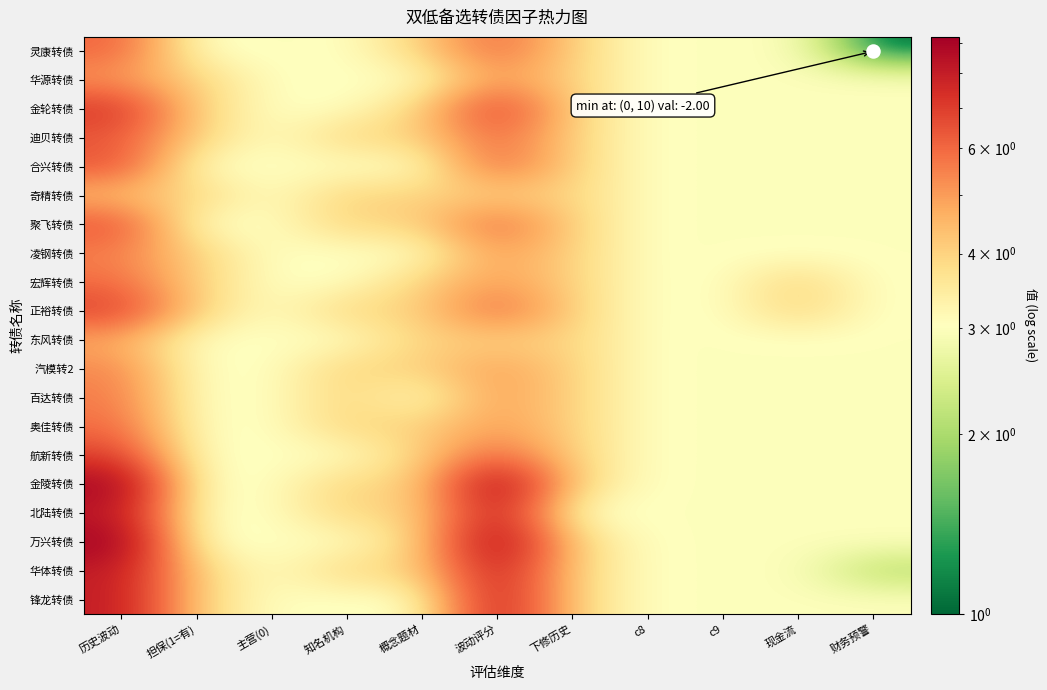

Reading left to right, extract all data points from this chart.

灵康转债: 历史波动=6.1	担保(1=有)=3.0	主营(0)=3.0	知名机构=3.0	概念题材=4.0	波动评分=6.0	下修历史=4.0	c8=3.0	c9=3.0	现金流=3.0	财务预警=1.0
华源转债: 历史波动=5.0	担保(1=有)=4.0	主营(0)=3.0	知名机构=3.0	概念题材=3.0	波动评分=5.0	下修历史=4.0	c8=3.0	c9=3.0	现金流=3.0	财务预警=3.0
金轮转债: 历史波动=7.2	担保(1=有)=4.0	主营(0)=3.0	知名机构=3.0	概念题材=4.0	波动评分=7.0	下修历史=4.0	c8=3.0	c9=3.0	现金流=3.0	财务预警=3.0
迪贝转债: 历史波动=6.3	担保(1=有)=4.0	主营(0)=3.0	知名机构=4.0	概念题材=4.0	波动评分=6.0	下修历史=4.0	c8=3.0	c9=3.0	现金流=3.0	财务预警=3.0
合兴转债: 历史波动=6.5	担保(1=有)=3.0	主营(0)=3.0	知名机构=3.0	概念题材=3.0	波动评分=6.0	下修历史=4.0	c8=3.0	c9=3.0	现金流=3.0	财务预警=3.0
奇精转债: 历史波动=4.3	担保(1=有)=4.0	主营(0)=3.0	知名机构=4.0	概念题材=4.0	波动评分=4.0	下修历史=4.0	c8=3.0	c9=3.0	现金流=3.0	财务预警=3.0
聚飞转债: 历史波动=6.5	担保(1=有)=3.0	主营(0)=3.0	知名机构=4.0	概念题材=4.0	波动评分=6.0	下修历史=4.0	c8=3.0	c9=3.0	现金流=3.0	财务预警=3.0
凌钢转债: 历史波动=5.5	担保(1=有)=4.0	主营(0)=3.0	知名机构=3.0	概念题材=3.0	波动评分=5.0	下修历史=4.0	c8=3.0	c9=3.0	现金流=3.0	财务预警=3.0
宏辉转债: 历史波动=5.9	担保(1=有)=4.0	主营(0)=3.0	知名机构=3.0	概念题材=4.0	波动评分=5.0	下修历史=4.0	c8=3.0	c9=3.0	现金流=4.0	财务预警=3.0
正裕转债: 历史波动=6.9	担保(1=有)=4.0	主营(0)=3.0	知名机构=4.0	概念题材=4.0	波动评分=6.0	下修历史=4.0	c8=3.0	c9=3.0	现金流=4.0	财务预警=3.0
东风转债: 历史波动=4.7	担保(1=有)=3.0	主营(0)=3.0	知名机构=3.0	概念题材=4.0	波动评分=4.0	下修历史=4.0	c8=3.0	c9=3.0	现金流=3.0	财务预警=3.0
汽模转2: 历史波动=5.4	担保(1=有)=3.0	主营(0)=3.0	知名机构=4.0	概念题材=4.0	波动评分=5.0	下修历史=4.0	c8=3.0	c9=3.0	现金流=3.0	财务预警=3.0
百达转债: 历史波动=5.6	担保(1=有)=3.0	主营(0)=3.0	知名机构=4.0	概念题材=3.0	波动评分=5.0	下修历史=4.0	c8=3.0	c9=3.0	现金流=3.0	财务预警=3.0
奥佳转债: 历史波动=5.9	担保(1=有)=3.0	主营(0)=3.0	知名机构=4.0	概念题材=4.0	波动评分=5.0	下修历史=4.0	c8=3.0	c9=3.0	现金流=3.0	财务预警=3.0
航新转债: 历史波动=6.9	担保(1=有)=3.0	主营(0)=3.0	知名机构=3.0	概念题材=4.0	波动评分=6.0	下修历史=4.0	c8=3.0	c9=3.0	现金流=3.0	财务预警=3.0
金陵转债: 历史波动=9.1	担保(1=有)=3.0	主营(0)=3.0	知名机构=4.0	概念题材=4.0	波动评分=9.0	下修历史=4.0	c8=3.0	c9=3.0	现金流=3.0	财务预警=3.0
北陆转债: 历史波动=8.2	担保(1=有)=3.0	主营(0)=3.0	知名机构=4.0	概念题材=4.0	波动评分=8.0	下修历史=3.0	c8=3.0	c9=3.0	现金流=3.0	财务预警=3.0
万兴转债: 历史波动=9.2	担保(1=有)=3.0	主营(0)=3.0	知名机构=3.0	概念题材=4.0	波动评分=9.0	下修历史=4.0	c8=3.0	c9=3.0	现金流=3.0	财务预警=3.0
华体转债: 历史波动=8.1	担保(1=有)=4.0	主营(0)=3.0	知名机构=4.0	概念题材=4.0	波动评分=8.0	下修历史=4.0	c8=3.0	c9=3.0	现金流=3.0	财务预警=2.0
锋龙转债: 历史波动=8.1	担保(1=有)=4.0	主营(0)=3.0	知名机构=3.0	概念题材=3.0	波动评分=8.0	下修历史=4.0	c8=3.0	c9=3.0	现金流=3.0	财务预警=3.0